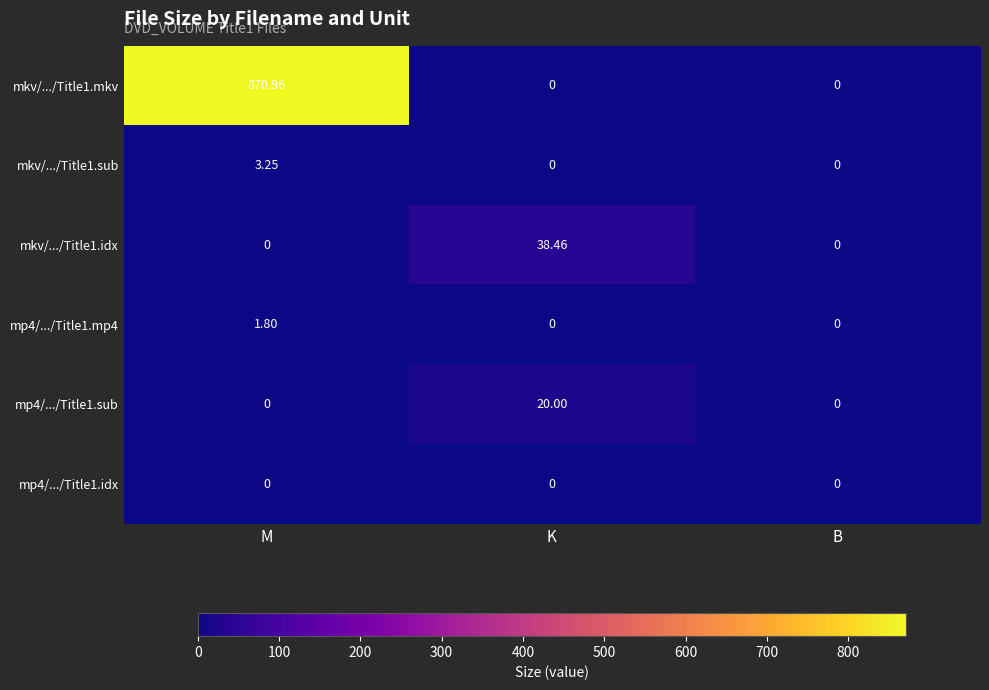

Which category has the highest value in the mkv/.../Title1.mkv series?

M